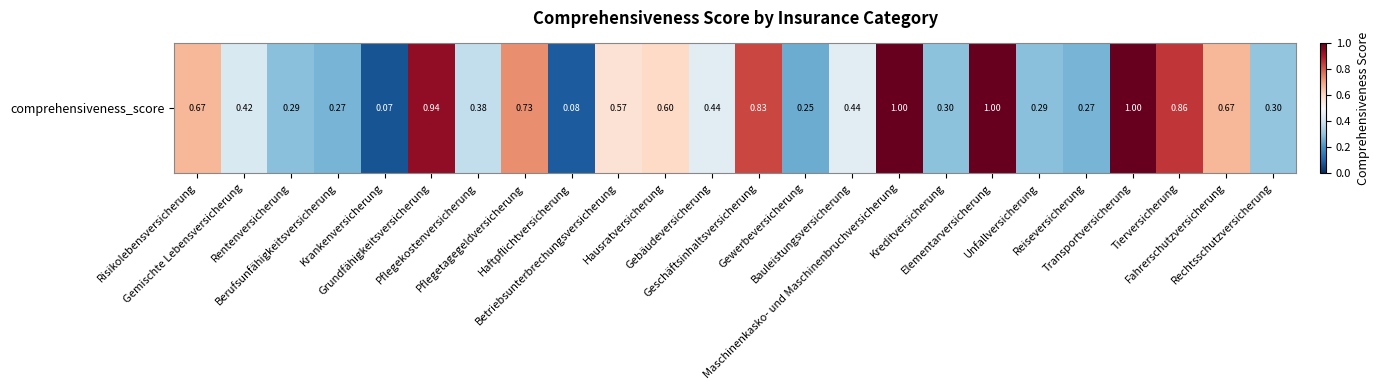

Reading right to left, what are all the values shown in this chart?

0.3	0.7	0.9	1.0	0.3	0.3	1.0	0.3	1.0	0.4	0.2	0.8	0.4	0.6	0.6	0.1	0.7	0.4	0.9	0.1	0.3	0.3	0.4	0.7